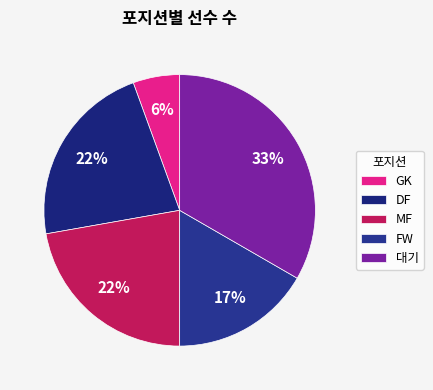

How many segments does this pie chart have?

5